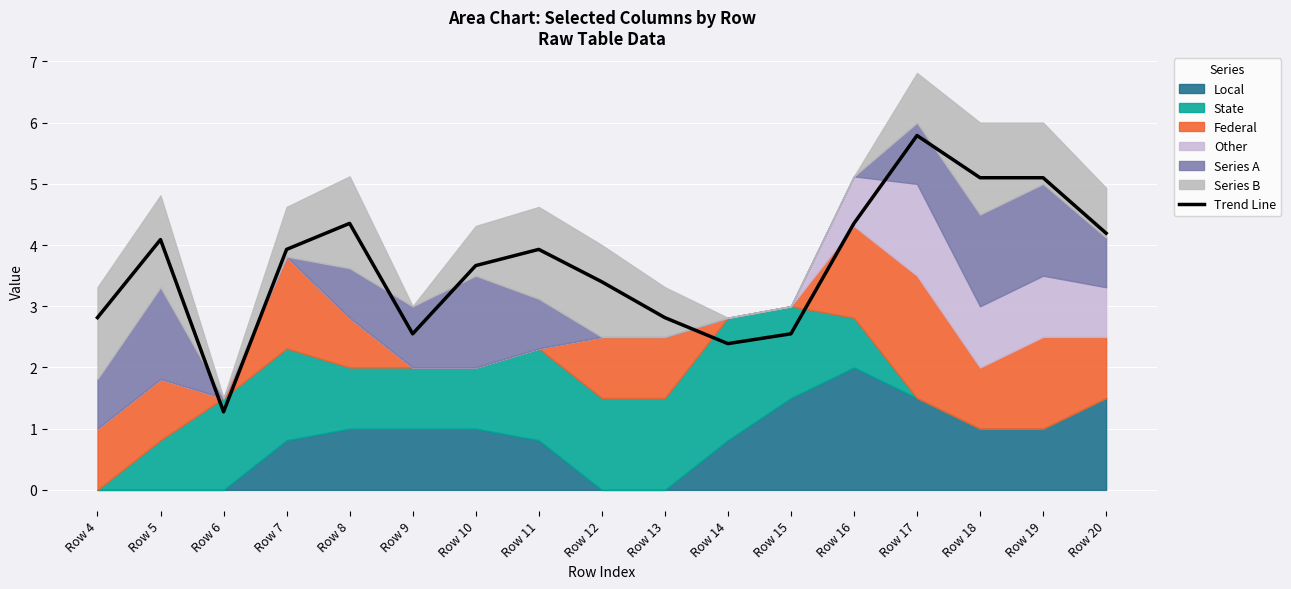

Reading left to right, extract all data points from this chart.

2.8	4.1	1.3	3.9	4.4	2.5	3.7	3.9	3.4	2.8	2.4	2.5	4.4	5.8	5.1	5.1	4.2